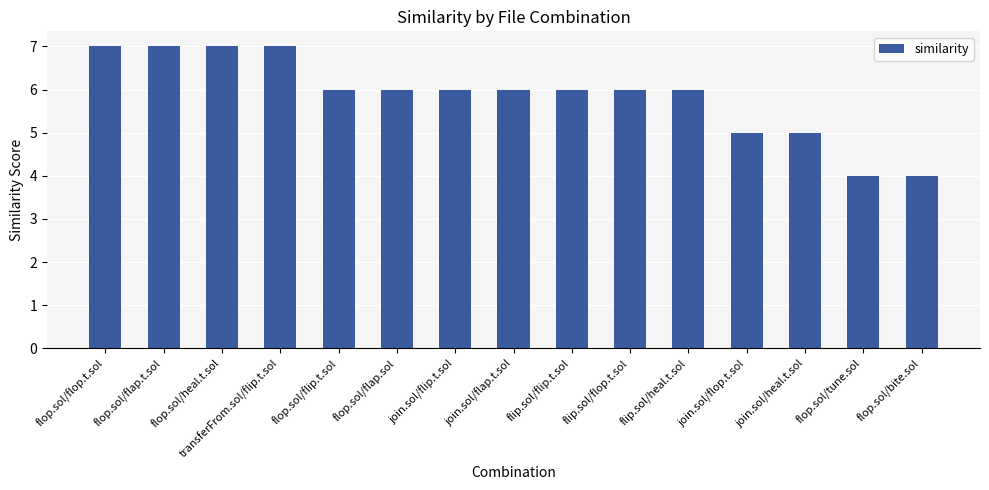

What is the ratio of the value at flop.sol/flap.t.sol to the value at flop.sol/heal.t.sol?

1.0